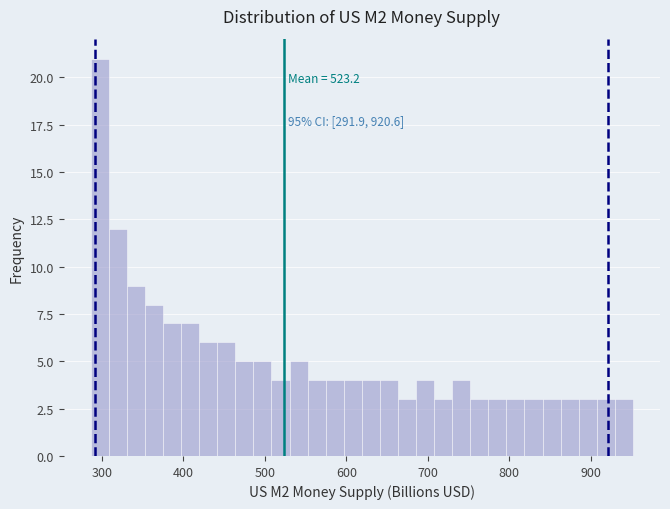

Read against the x-axis, roughly where is the centre of the tallest bar?

300